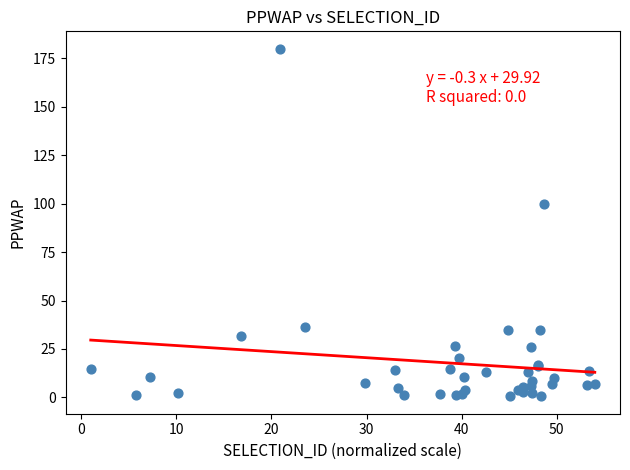

What Y value in the scatter plot is closest to 90?

99.7